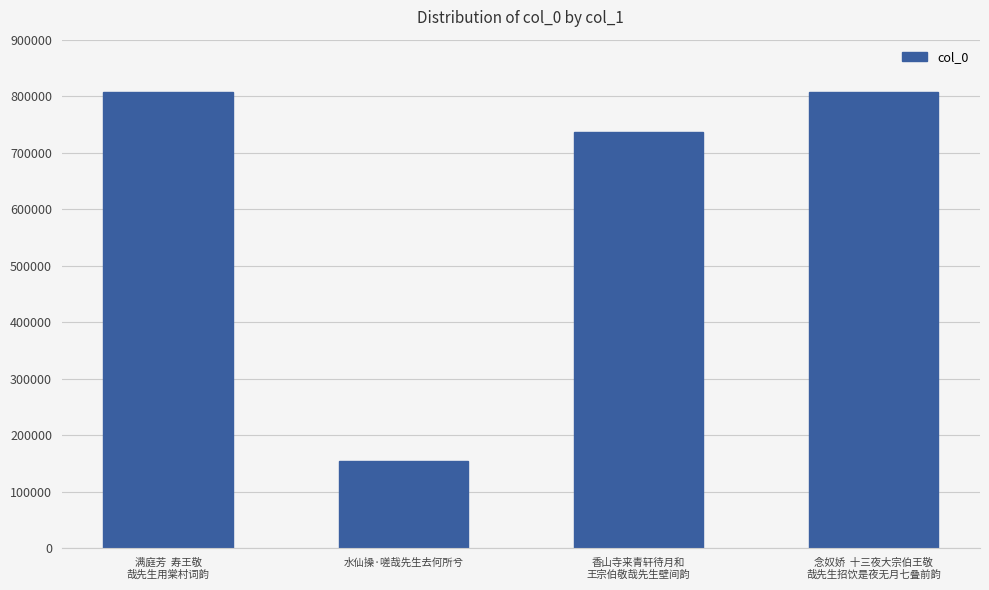

Which has a higher value, 水仙操·嗟哉先生去何所兮 or 念奴娇  十三夜大宗伯王敬
哉先生招饮是夜无月七叠前韵?

念奴娇  十三夜大宗伯王敬
哉先生招饮是夜无月七叠前韵